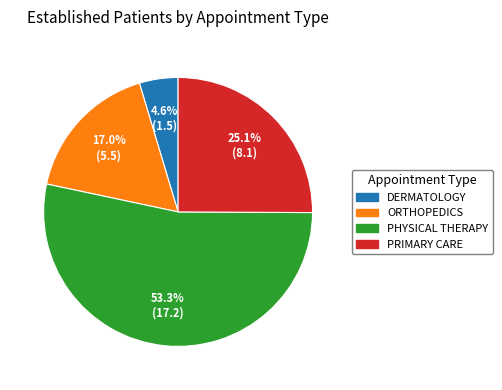

True or false: DERMATOLOGY accounts for 5% of the total.

True